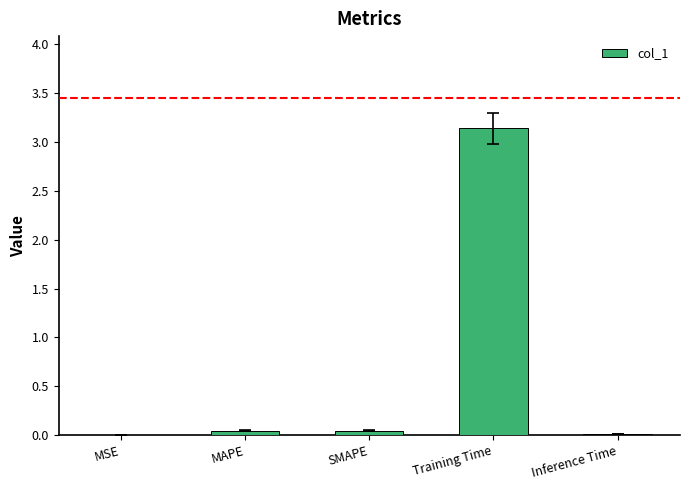

True or false: the data shows 0.0 at MSE.

True